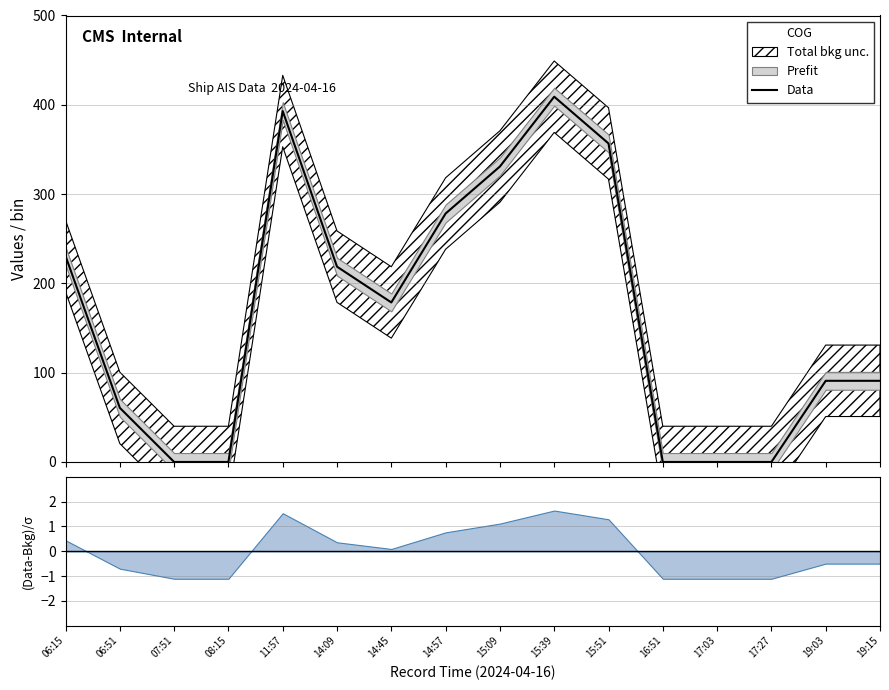

What is the difference between the maximum and second lowest values?

409.0